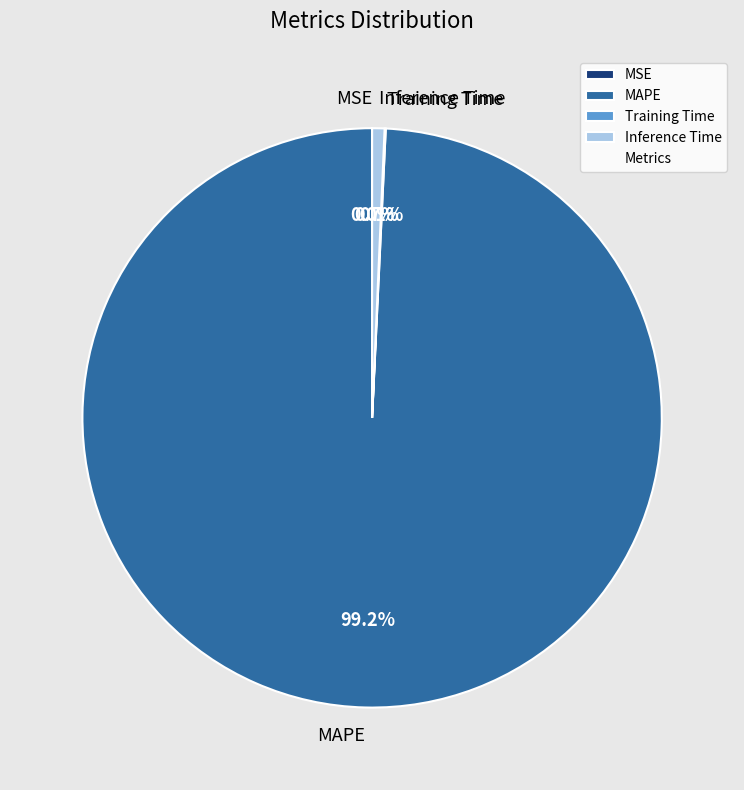

To the nearest percent, what is the combined percentage of MAPE and Inference Time?

100%